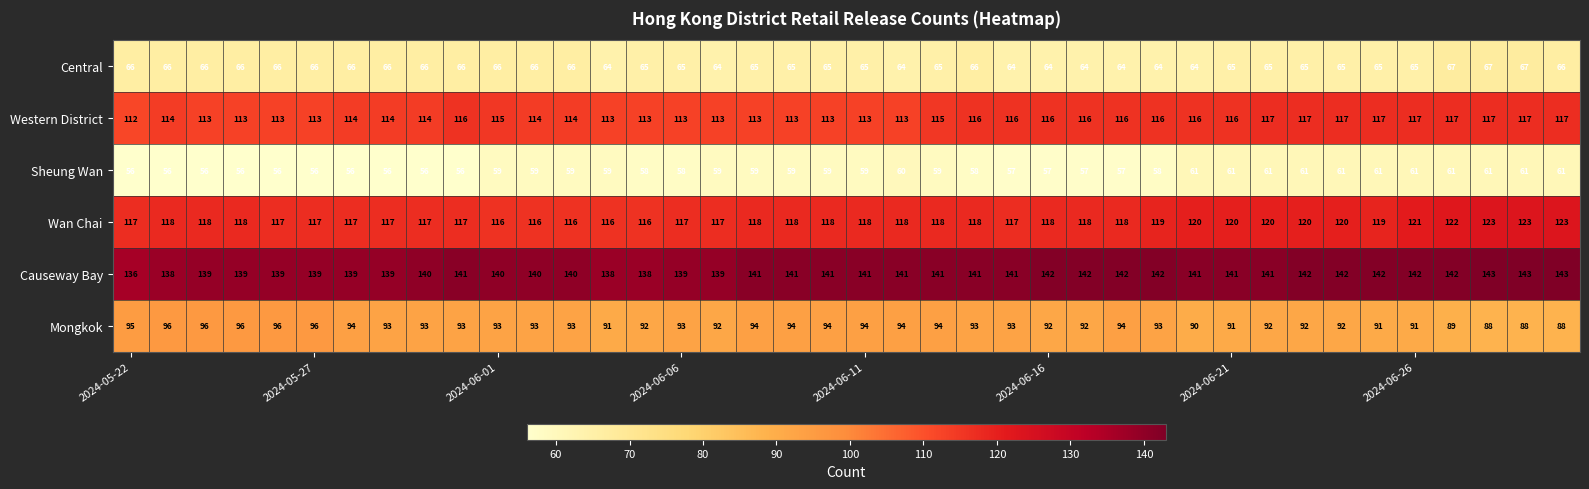

How many data points in Wan Chai are less than 118?

15